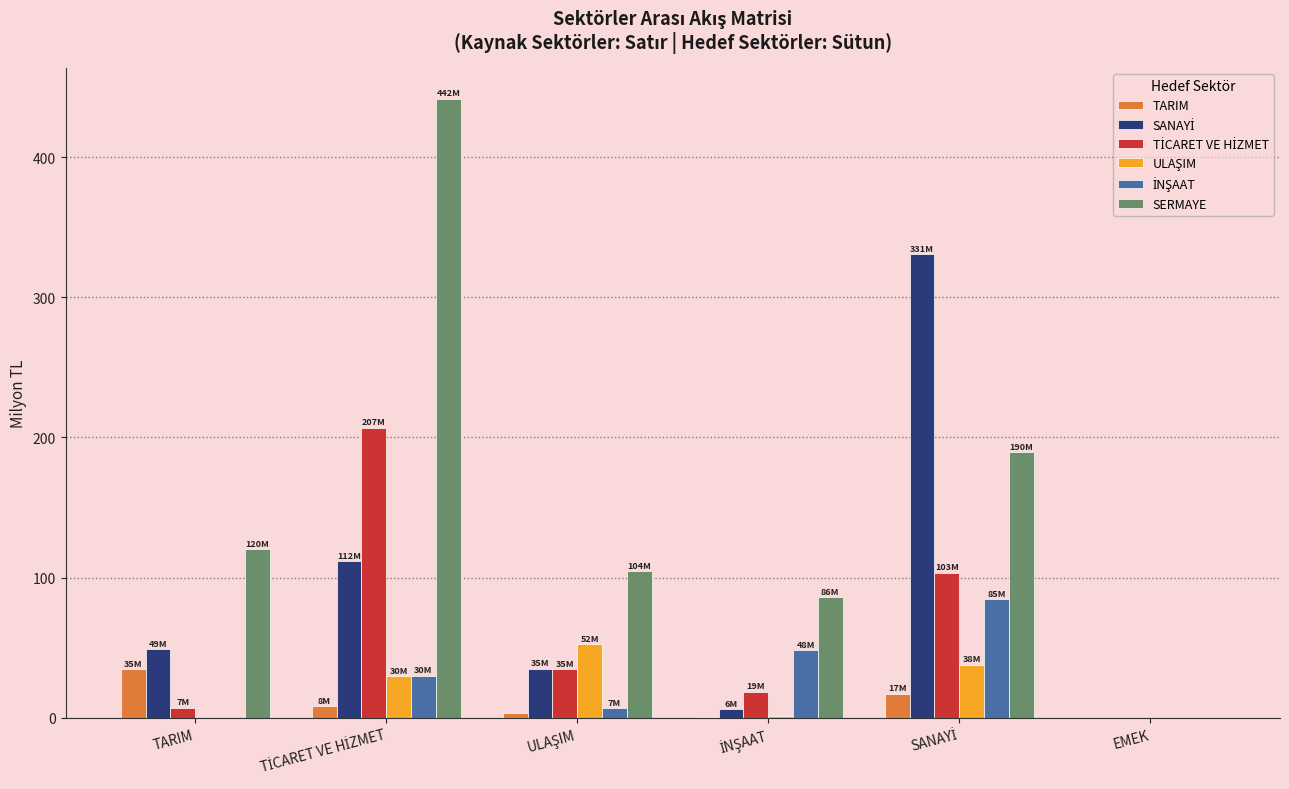

Which series has the largest total across all categories?

SERMAYE